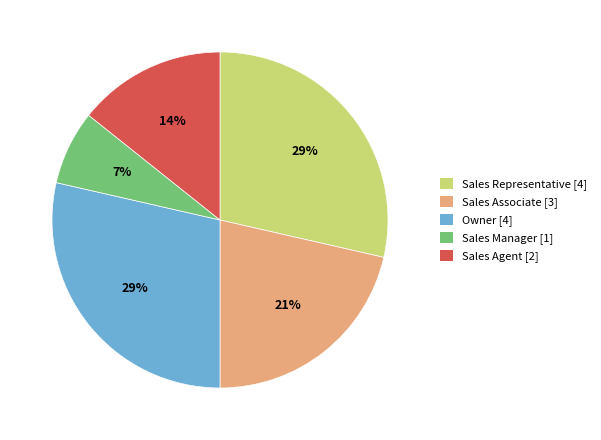

Approximately how many times larger is the value at Sales Agent compared to Sales Associate?

0.7